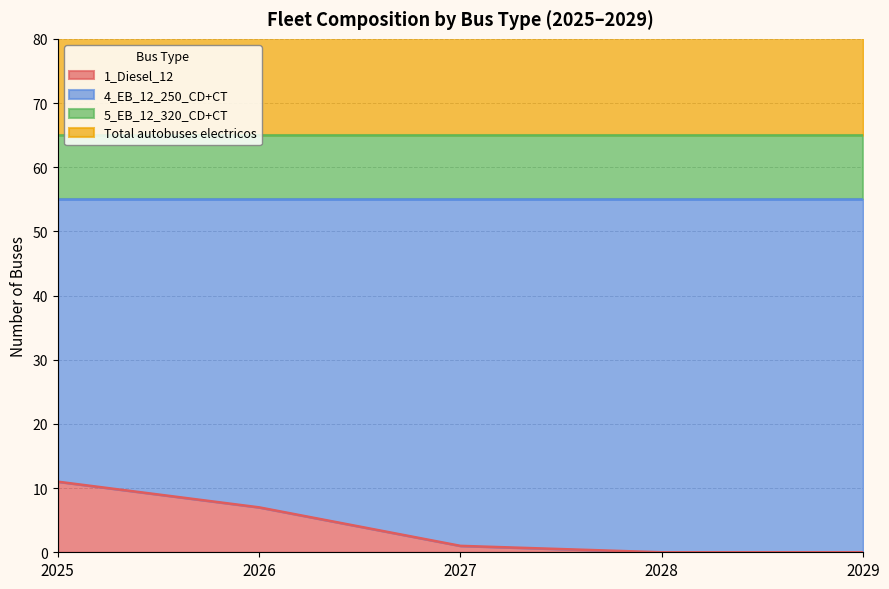

Which series has the largest total across all categories?

4_EB_12_250_CD+CT